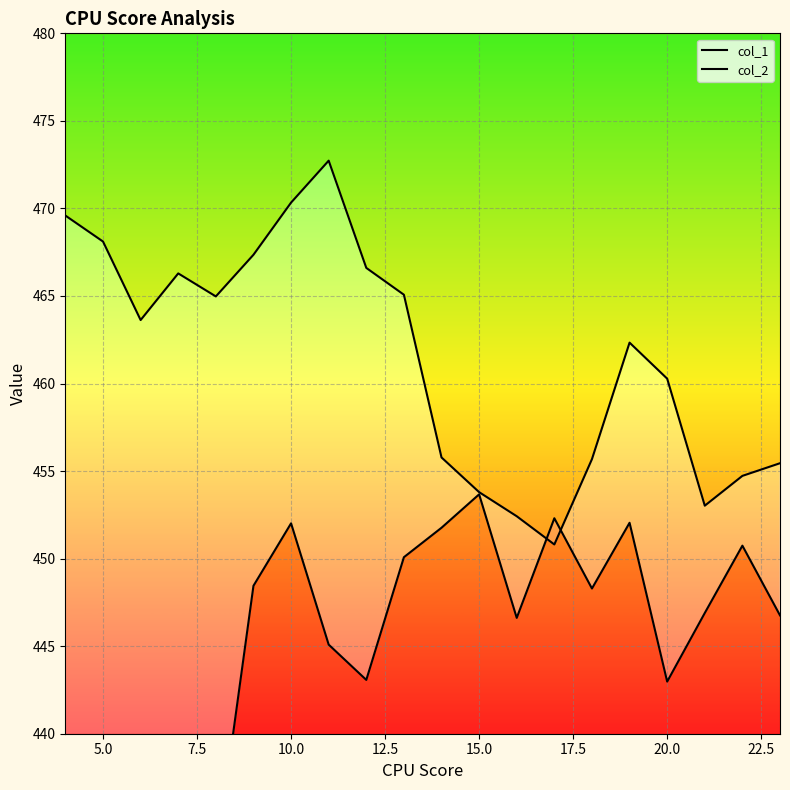

Rank the series by their maximum value, from lowest to highest.

col_1, col_2